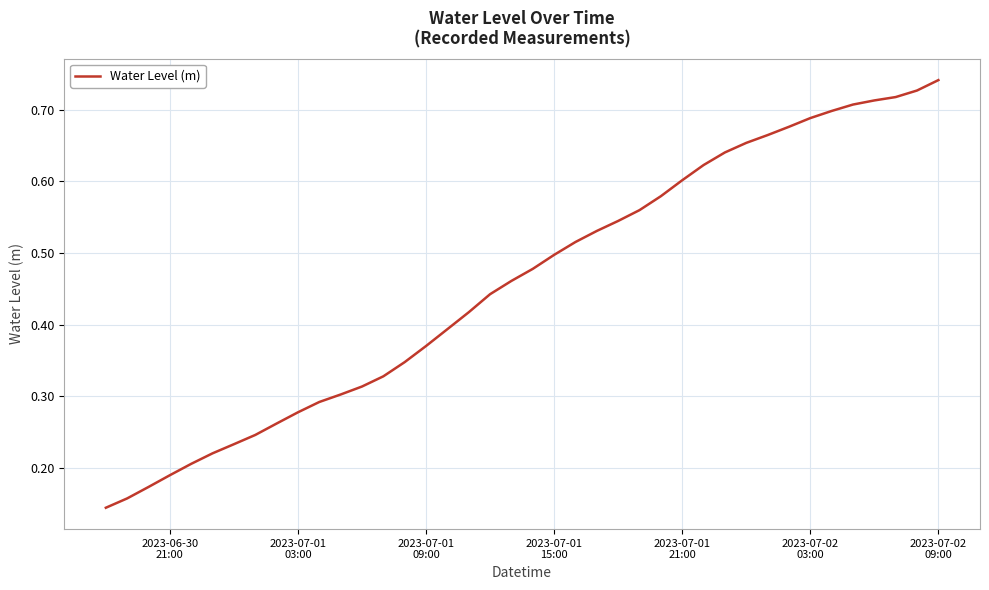

Does the chart have visible grid lines?

Yes